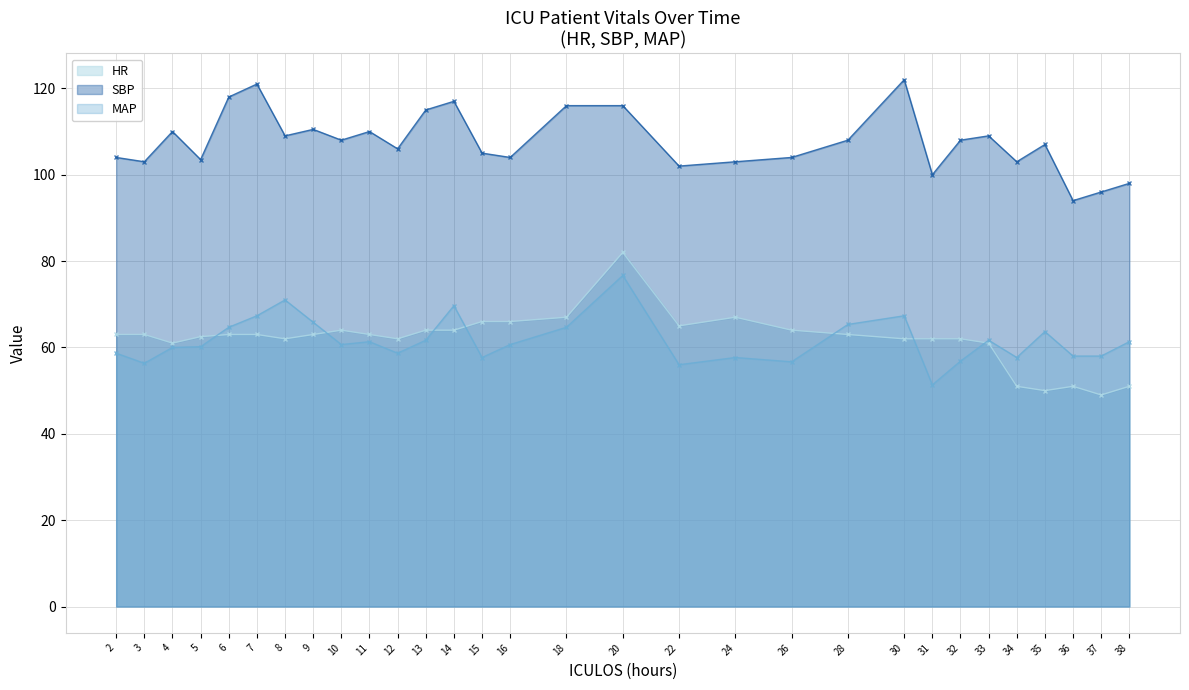

Read the MAP value at 8.

71.0